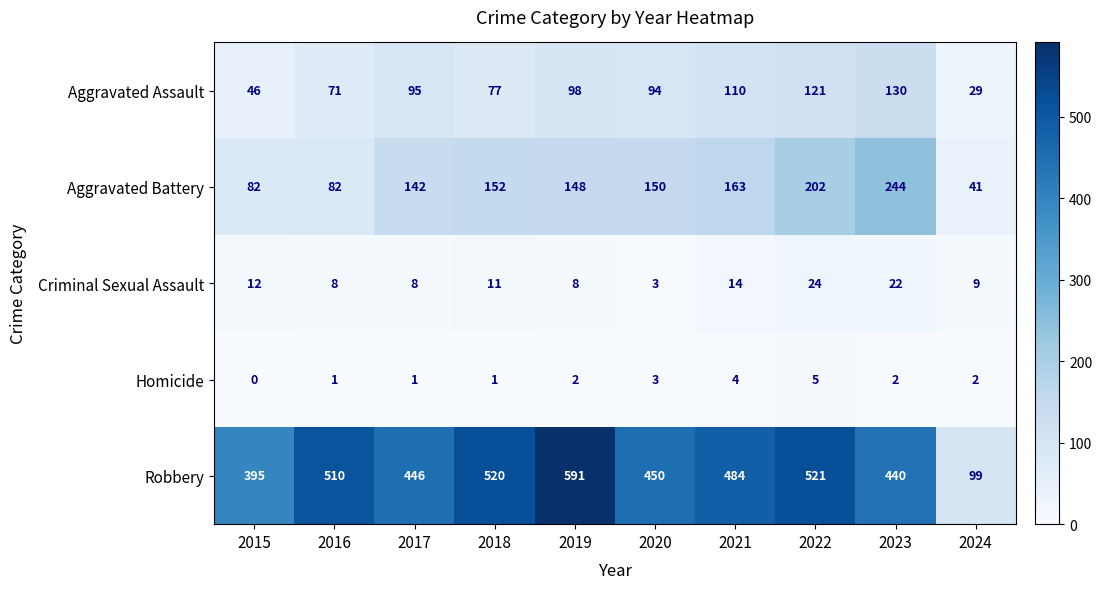

How many categories are shown in the chart?

10